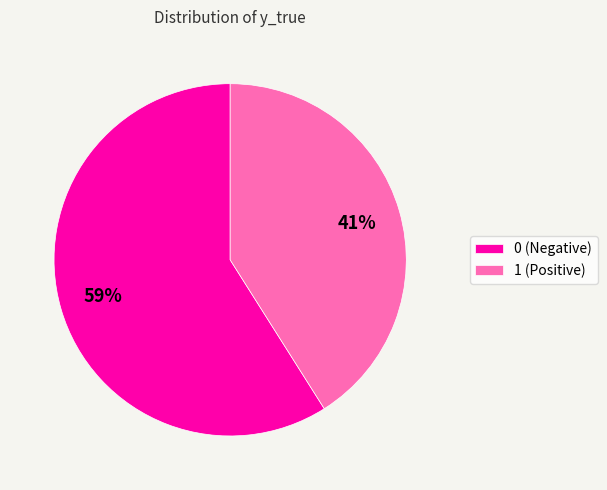

To the nearest percent, what percentage of the pie is 0?

59%